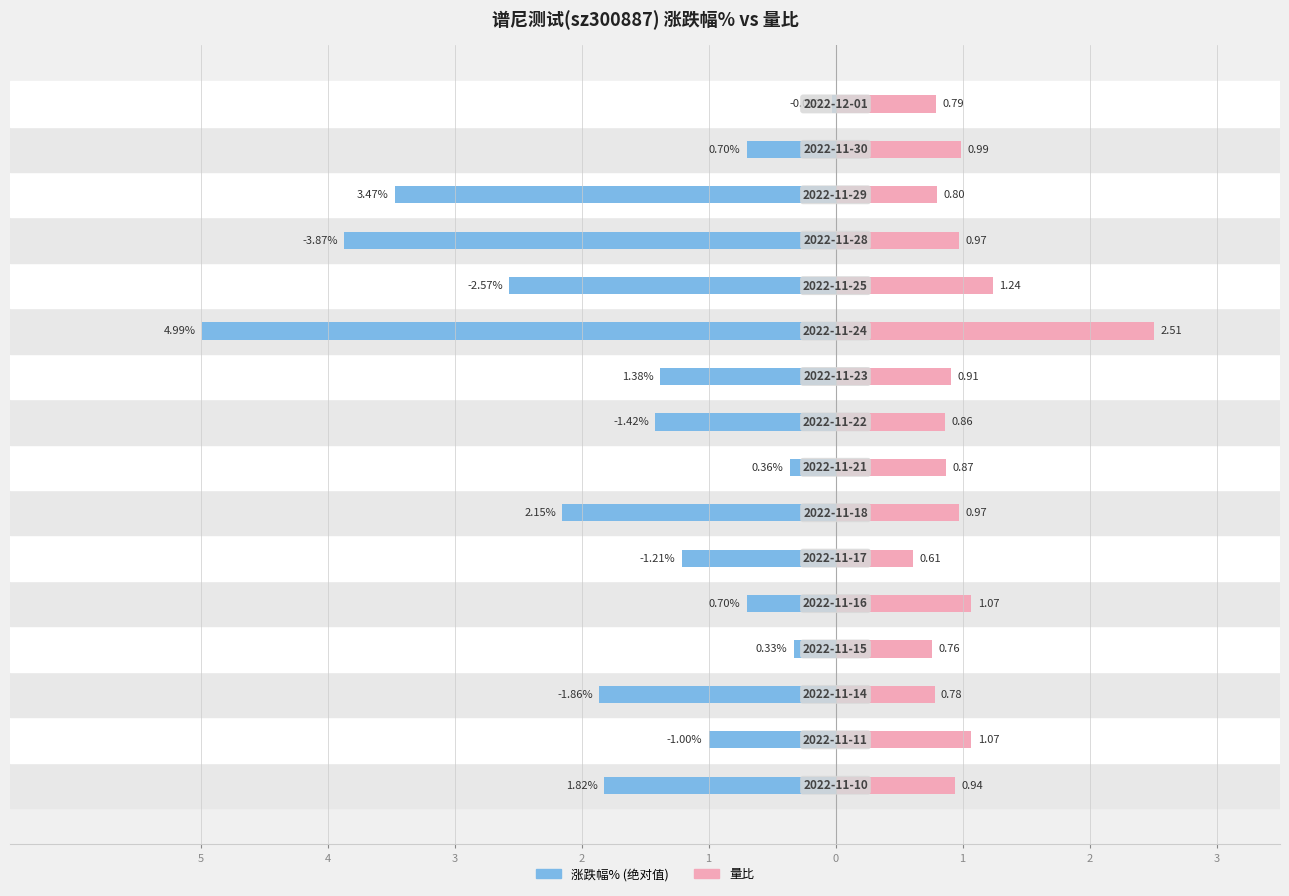

How many groups of bars are there?

16